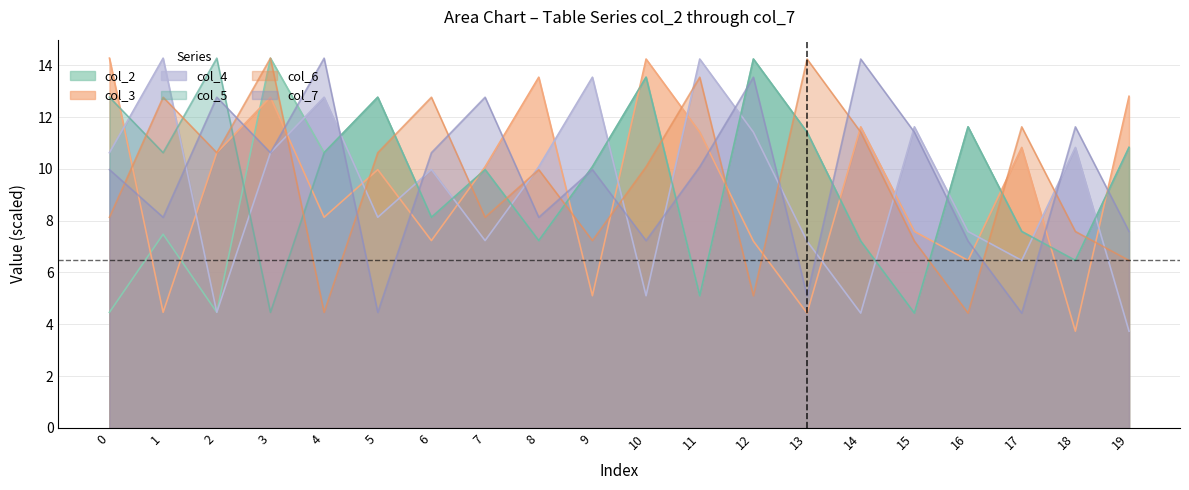

Which series has the largest range (max minus min)?

col_3